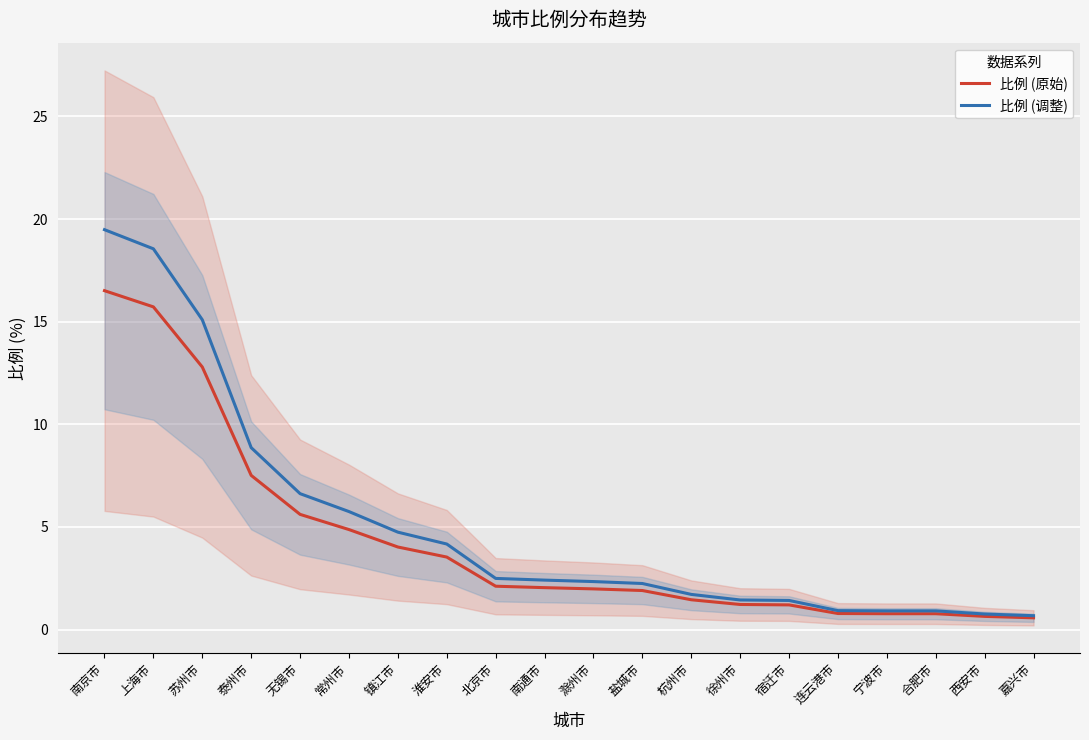

Reading right to left, transcribe all the data shown in this chart.

比例 (原始): 0.6	0.6	0.8	0.8	0.8	1.2	1.2	1.4	1.9	2.0	2.0	2.1	3.5	4.0	4.9	5.6	7.5	12.8	15.7	16.5
比例 (调整): 0.7	0.8	0.9	0.9	0.9	1.4	1.4	1.7	2.2	2.3	2.4	2.5	4.2	4.7	5.7	6.6	8.9	15.1	18.5	19.5